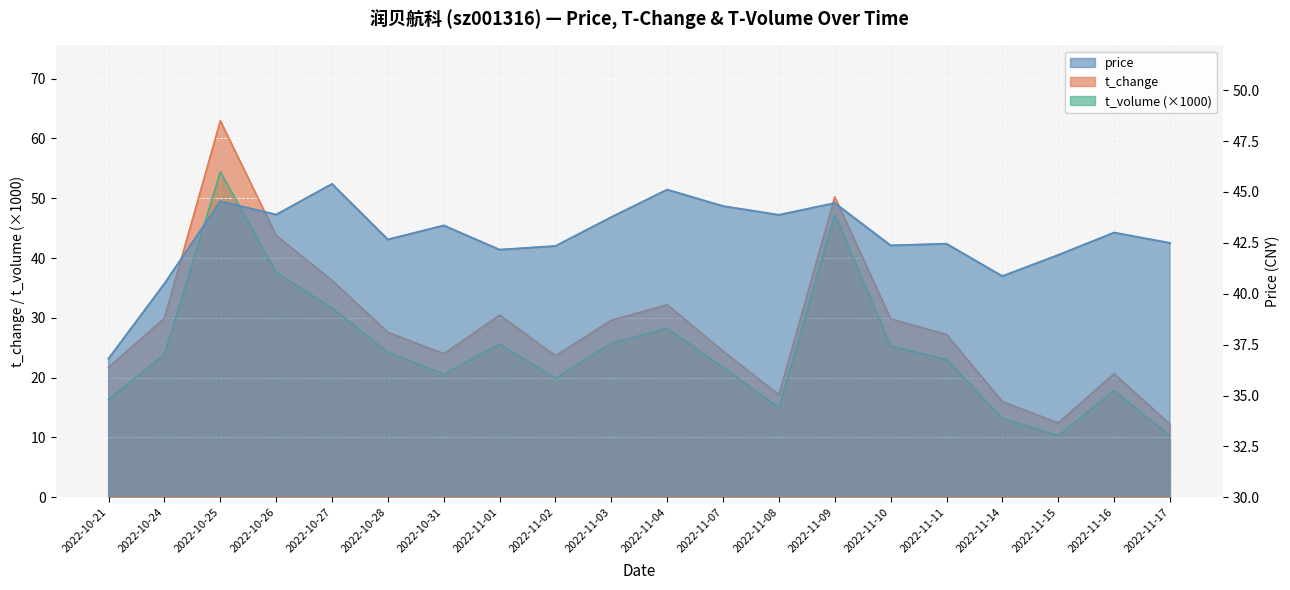

List the series in order of their overall mean, lowest first.

t_volume, t_change, price